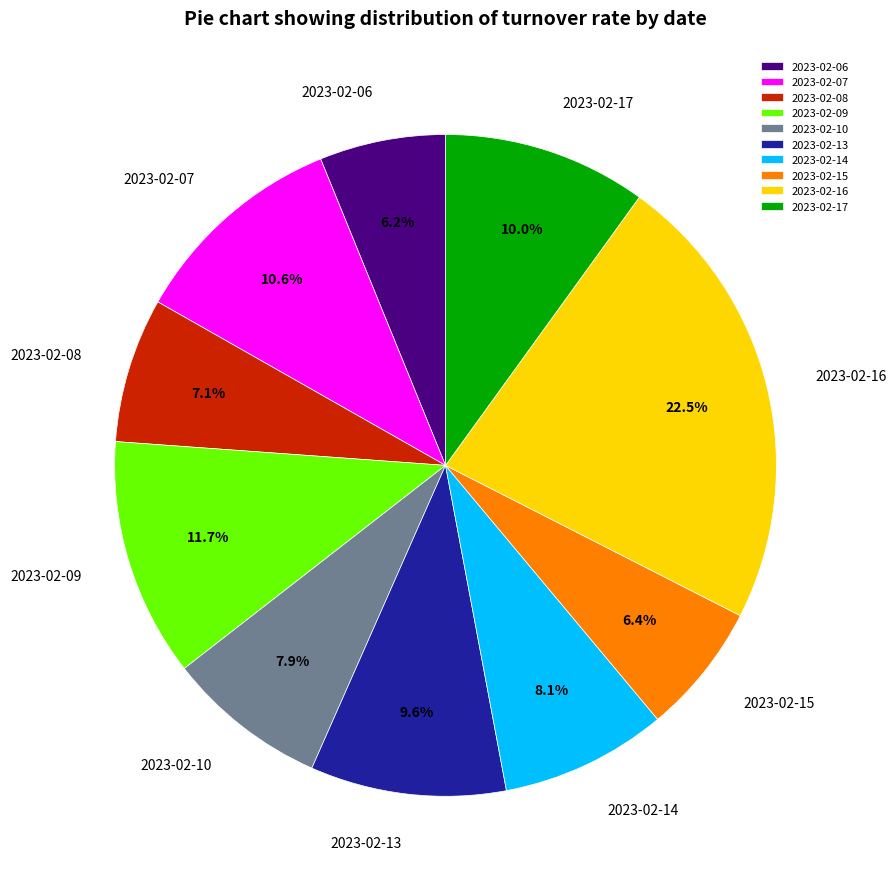

Is the sum of 2023-02-16 and 2023-02-14 greater than half?

No